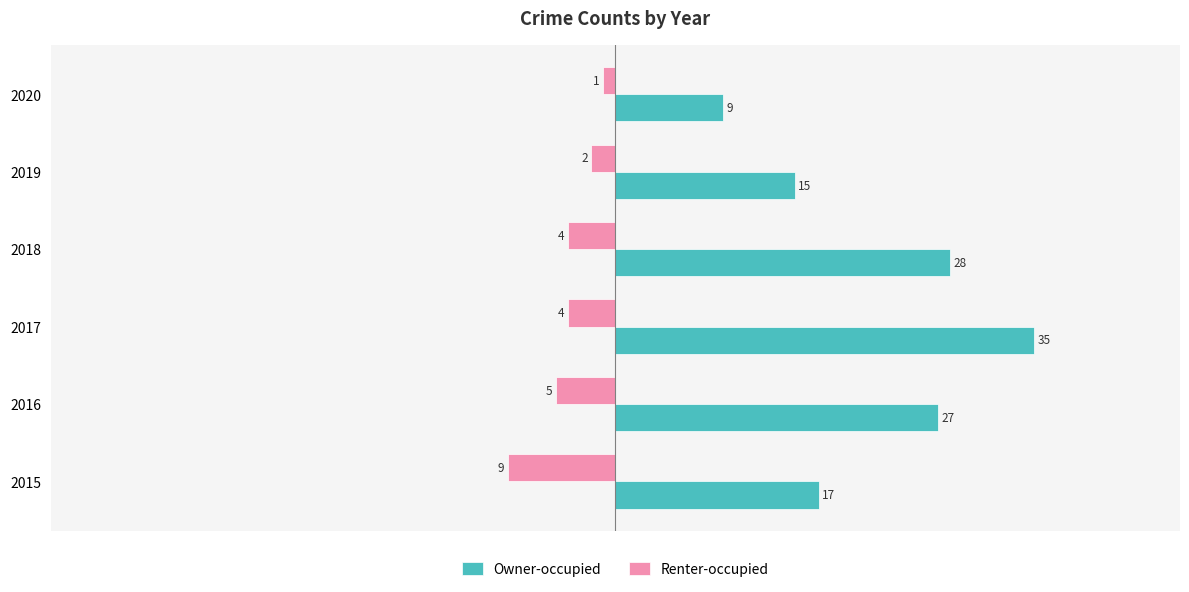

The value of Owner-occupied at 2019 is 21. True or false?

False